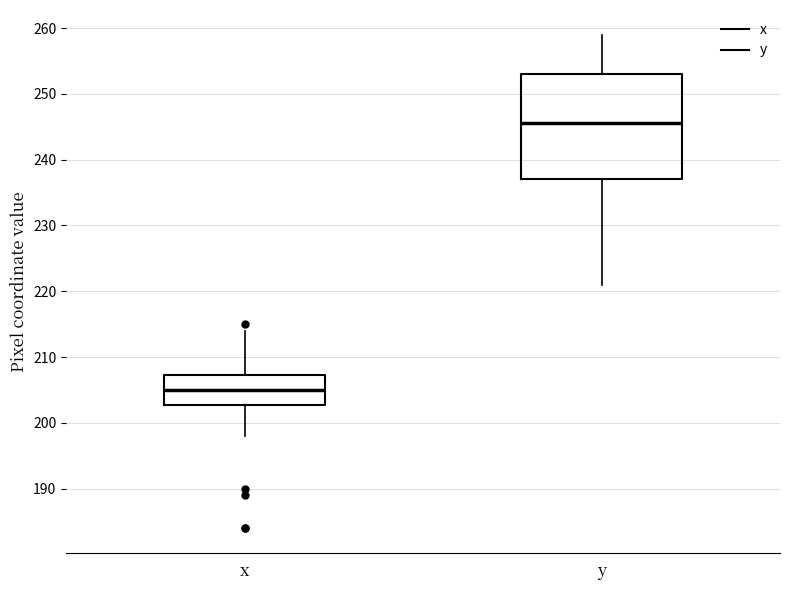

Reading left to right, read every box against the y-axis: the position of its median line, the range the box covers, and the ends of its whiskers. The values are not printed on the chart, so give them approximately, as read against the axis.

x: median 205, box 203 to 207, whiskers 198 to 214
y: median 246, box 237 to 253, whiskers 221 to 259